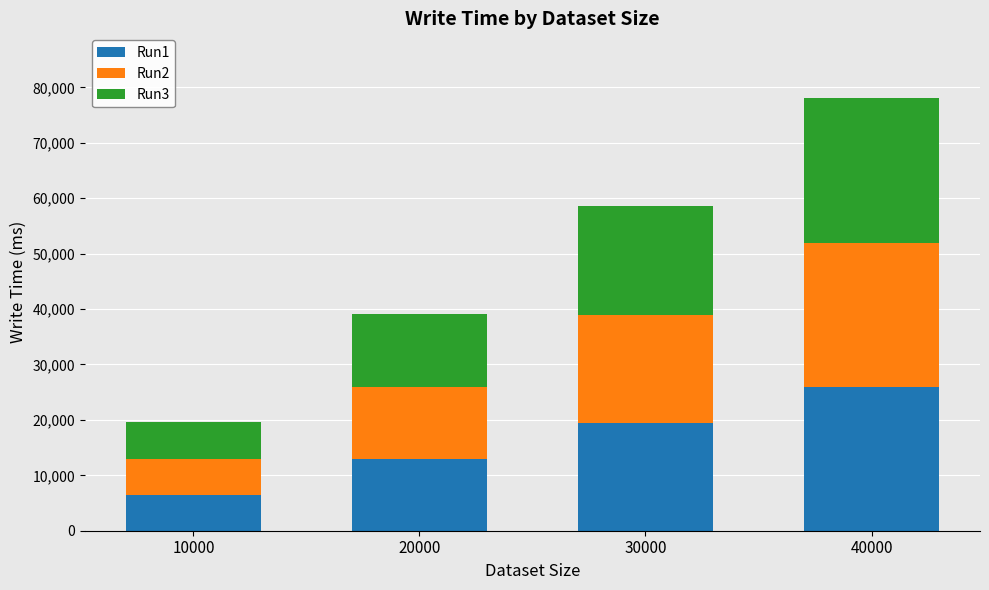

What is the difference between the maximum and second lowest values in the Run1 series?

12936